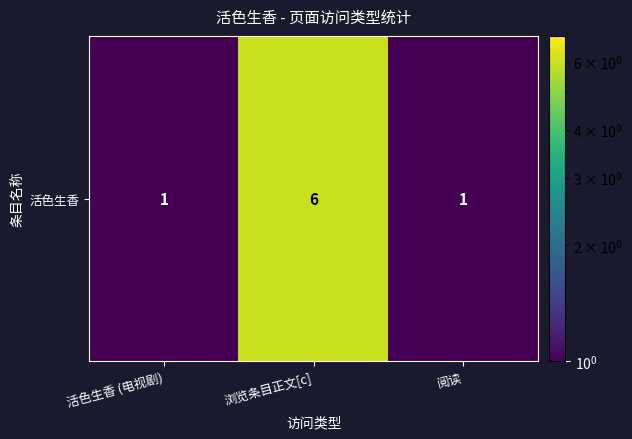

List the labels in order of value, largest first.

浏览条目正文[c], 活色生香 (电视剧), 阅读